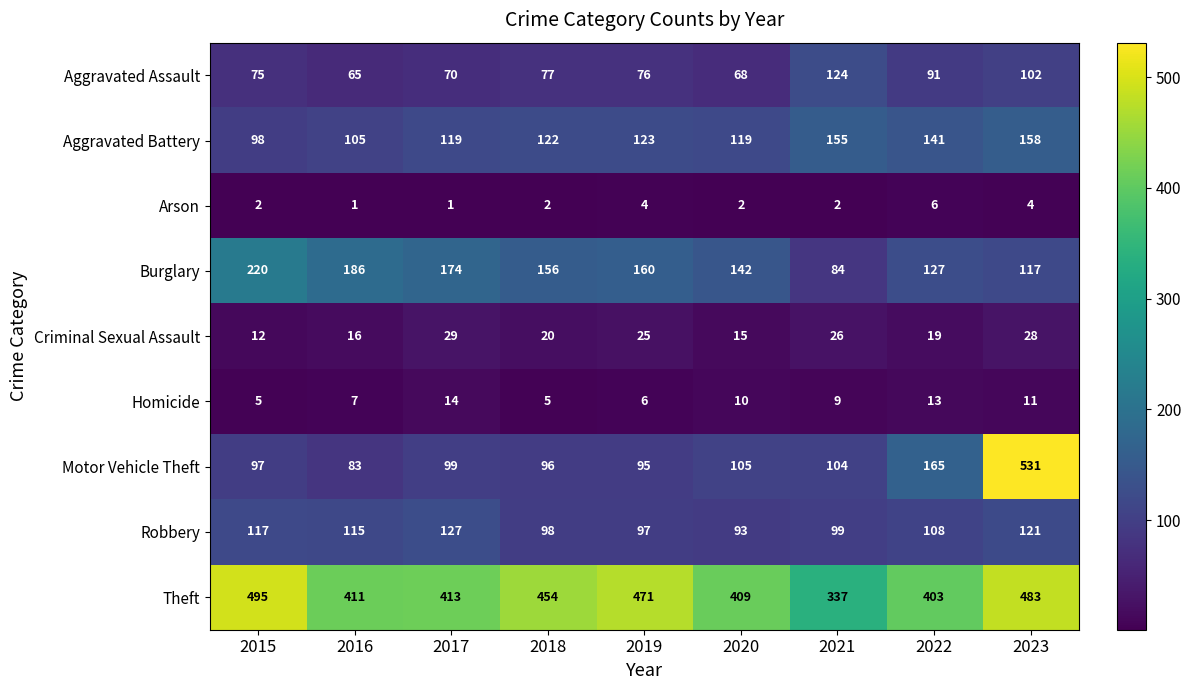

What is the sum of the Robbery values at 2019 and 2022?

205